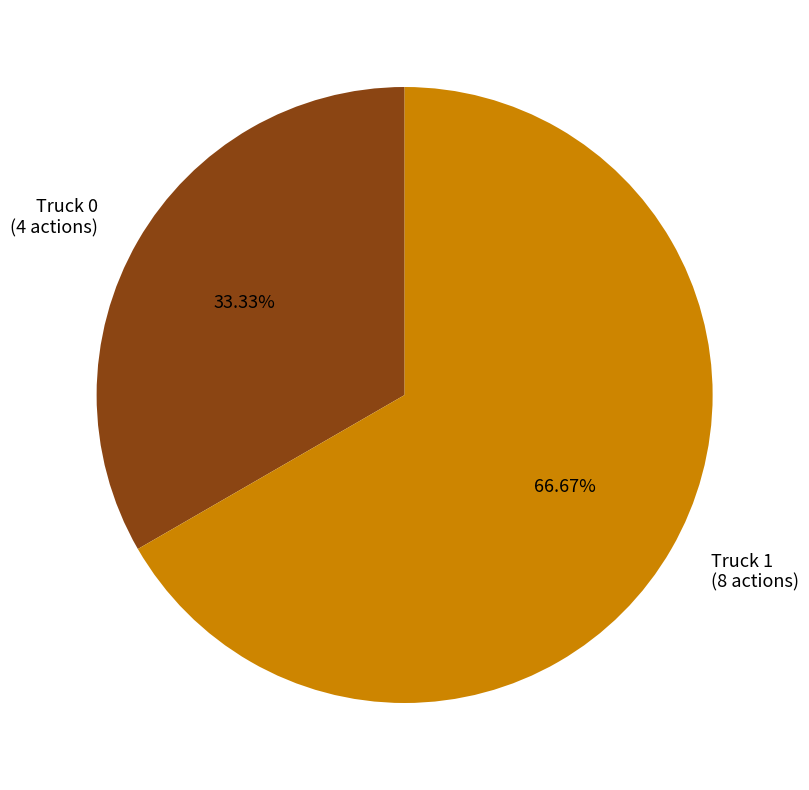

Which category accounts for the majority?

Truck 1